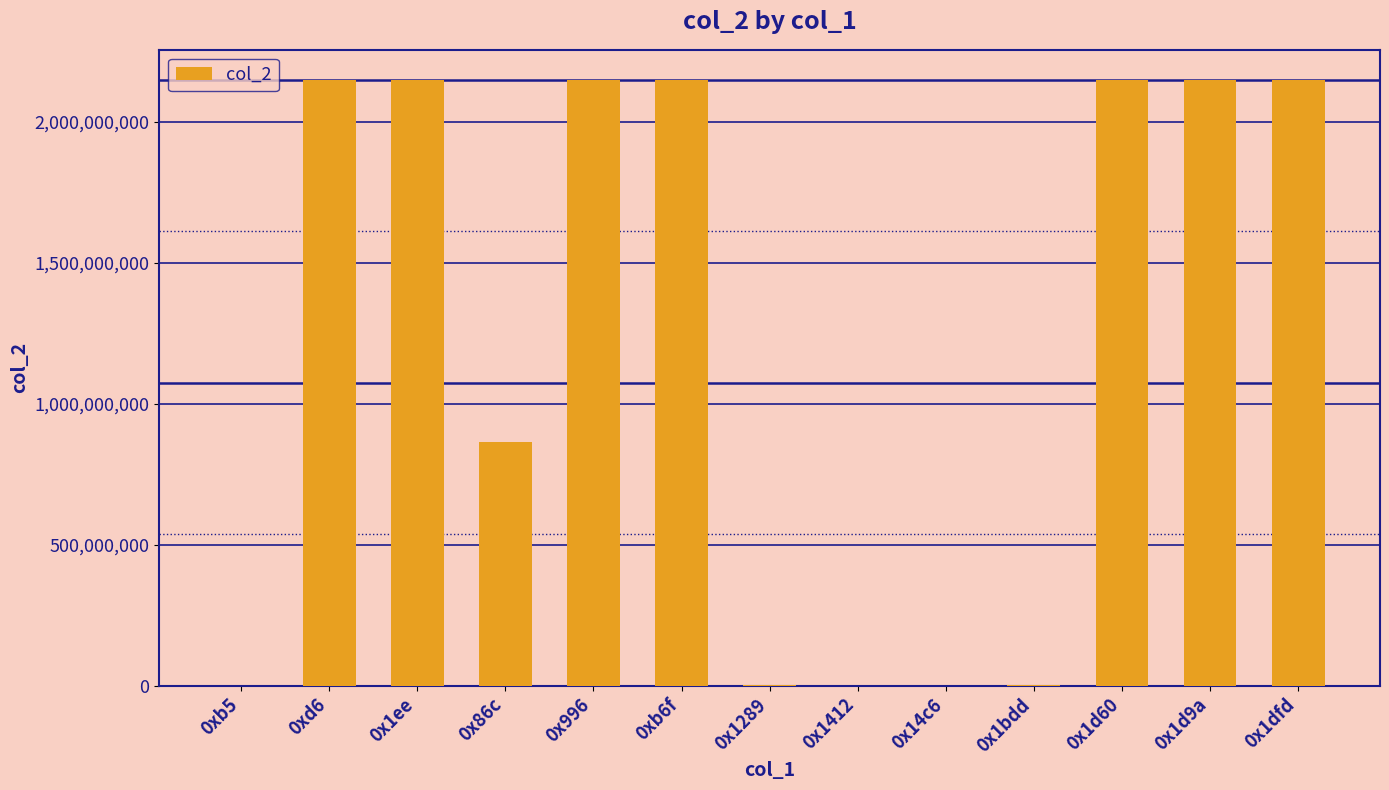

Count the number of categories in the chart.

13